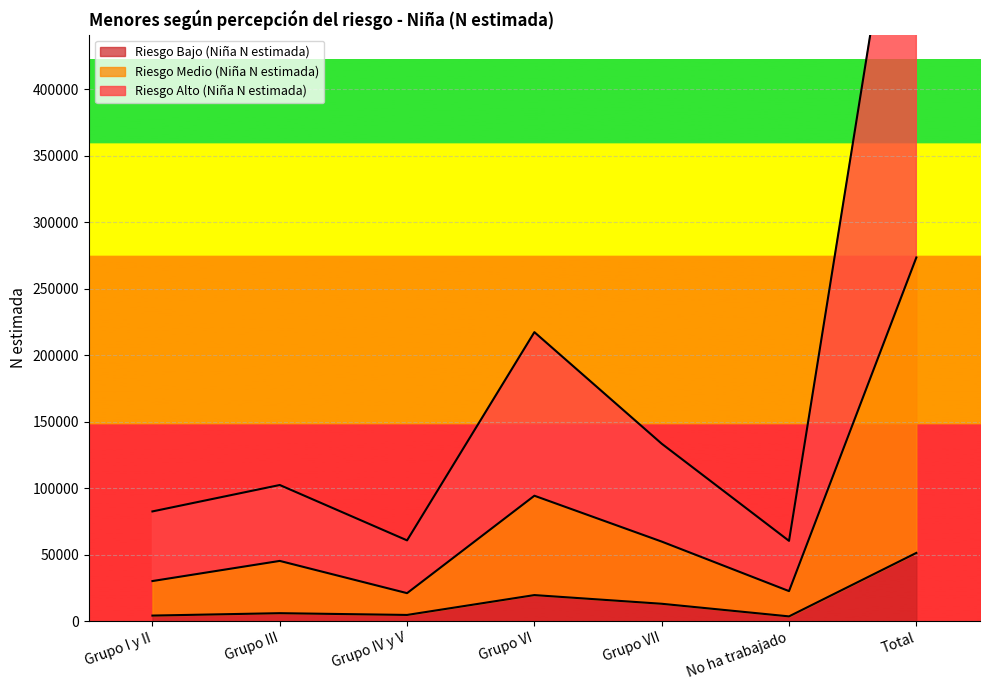

The value of Riesgo Alto (Niña N estimada) at Grupo IV y V is 85437. True or false?

False